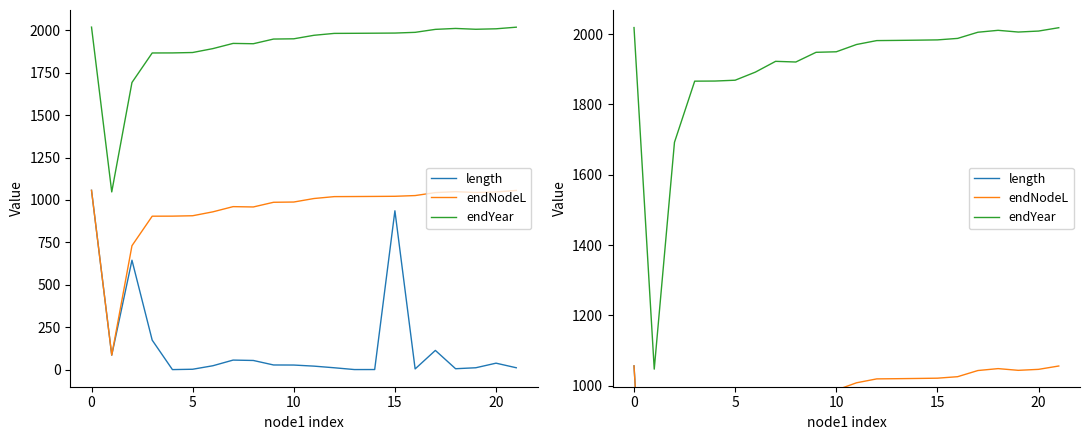

At how many categories does at least one series exceed 1938?

14